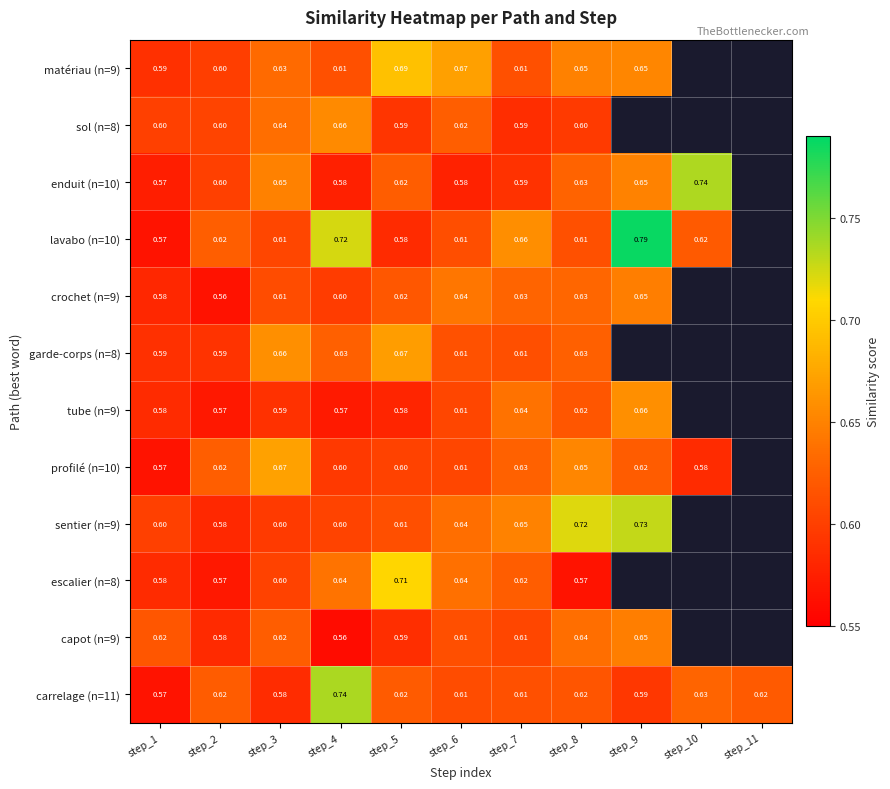

Is the value of matériau (n=9) at step_9 greater than the value of carrelage (n=11) at step_2?

Yes